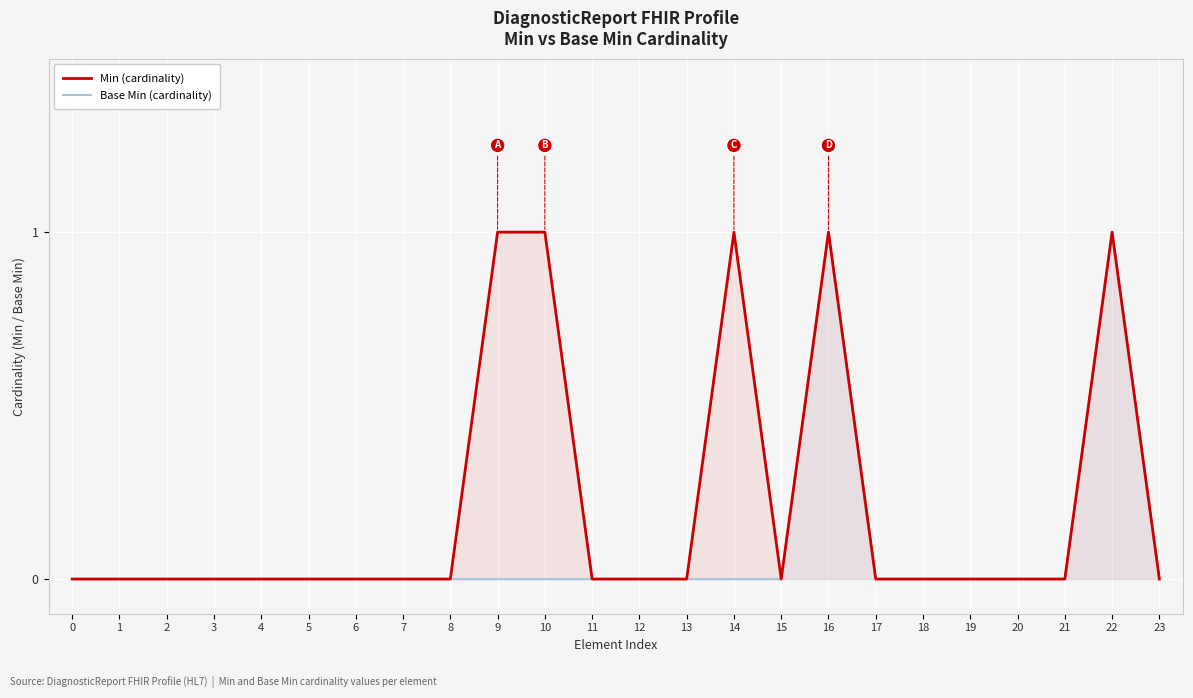

How many interior local peaks does the Min (cardinality) series have?

3